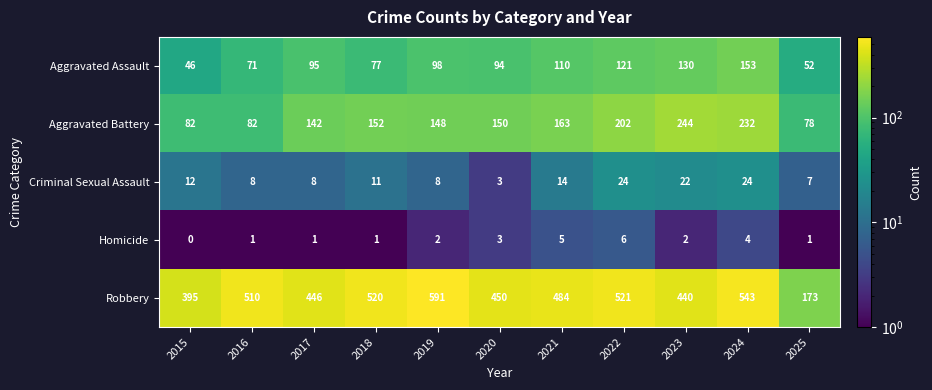

What is the greatest value displayed?

591